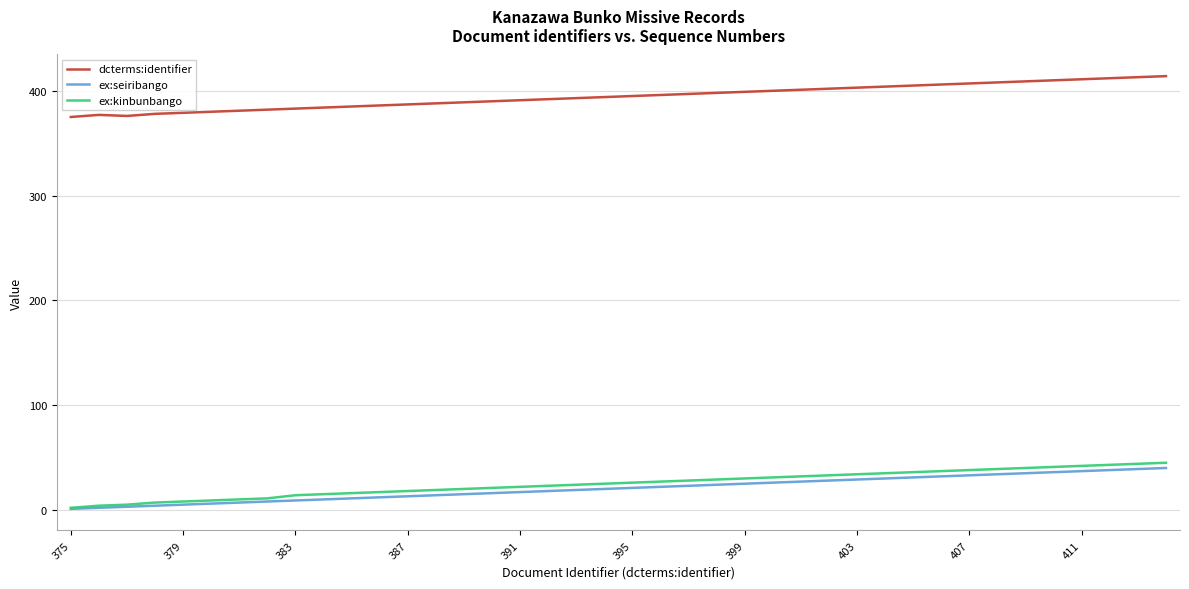

True or false: ex:seiribango and dcterms:identifier cross at least once.

False